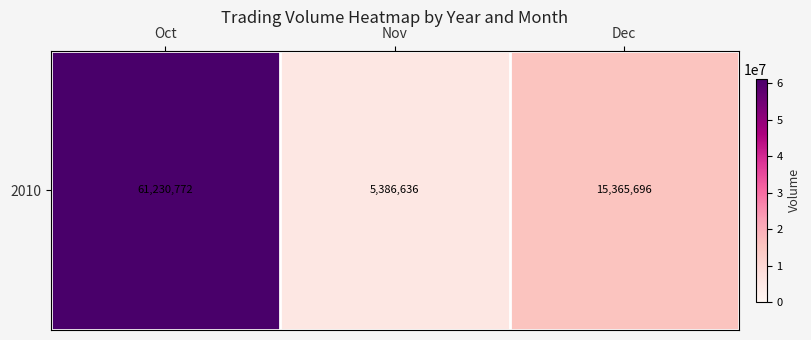

Which has a higher value, Oct or Nov?

Oct